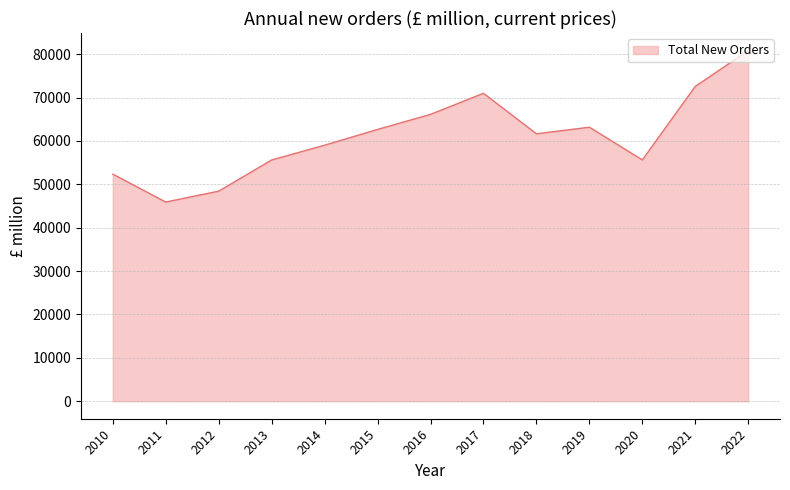

Approximately how many times larger is the value at 2011 compared to 2021?

0.6